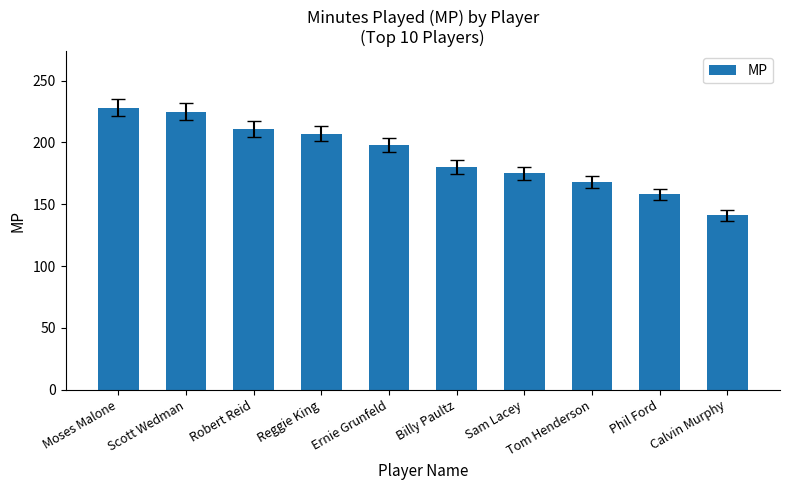

The chart shows a value of 157 at Scott Wedman. True or false?

False